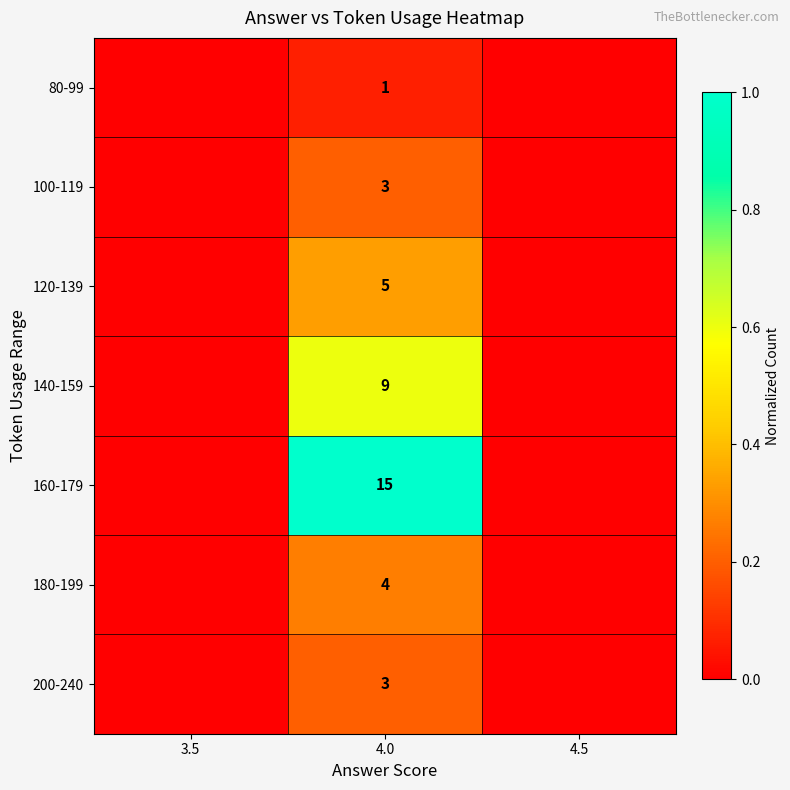

At which category is the sum across all series the highest?

4.0